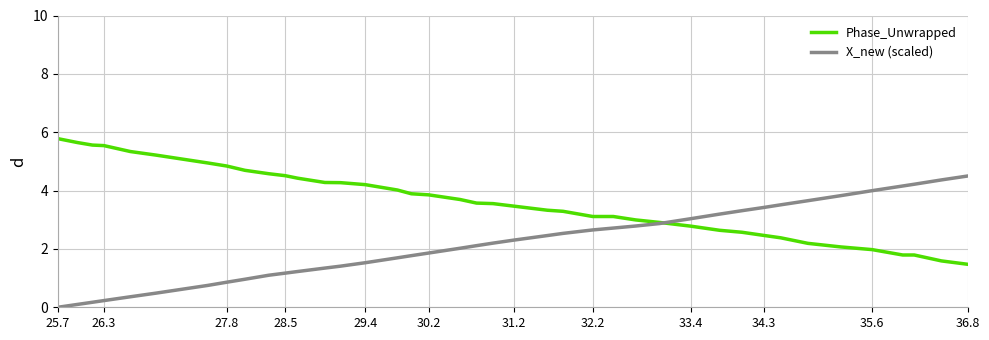

Rank the series by their maximum value, from highest to lowest.

Phase_Unwrapped, X_new (scaled)